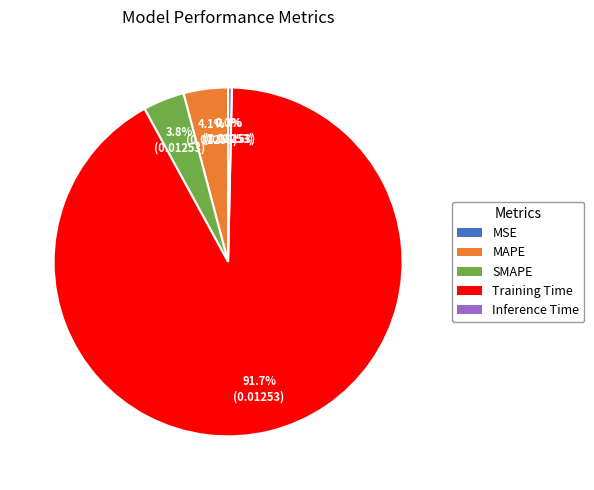

Do MAPE and SMAPE together represent more than half of the pie?

No